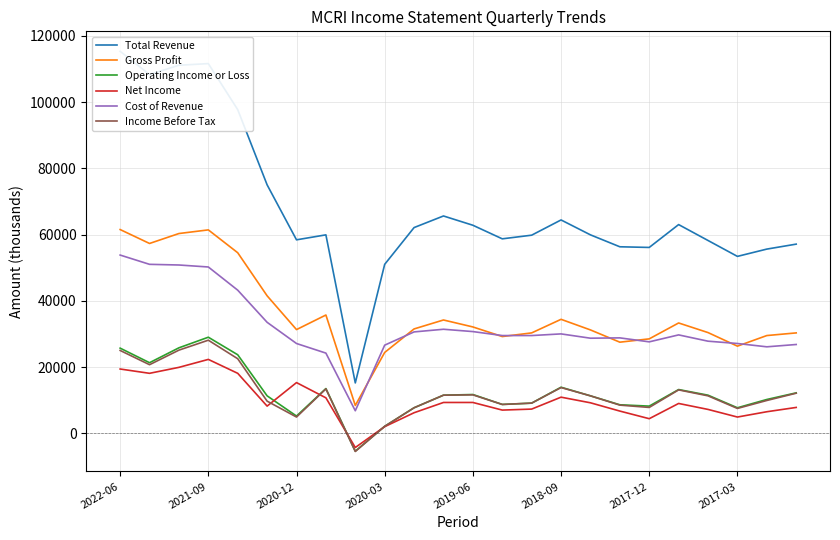

At which label does Operating Income or Loss reach its peak?

2021-09